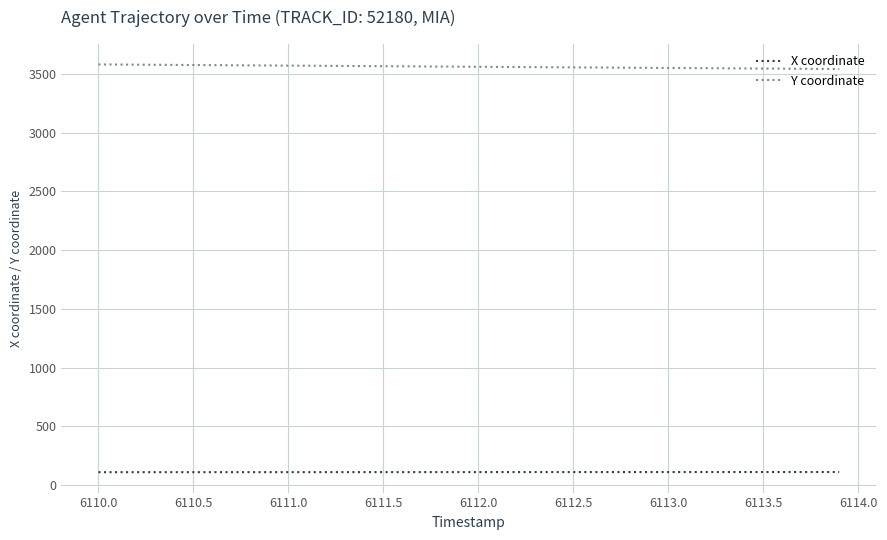

What is the smallest value displayed?

107.9